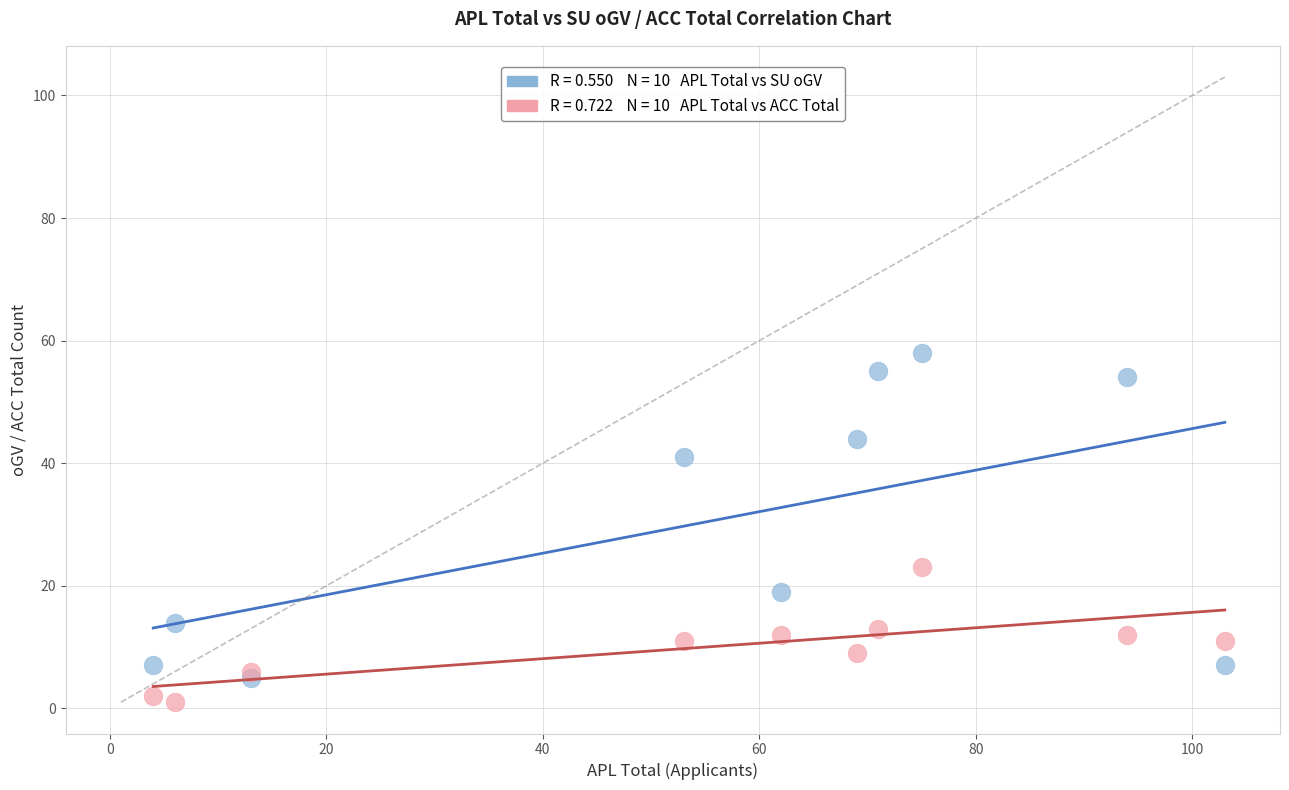

Across all series, what Y value is closest to 29?

23